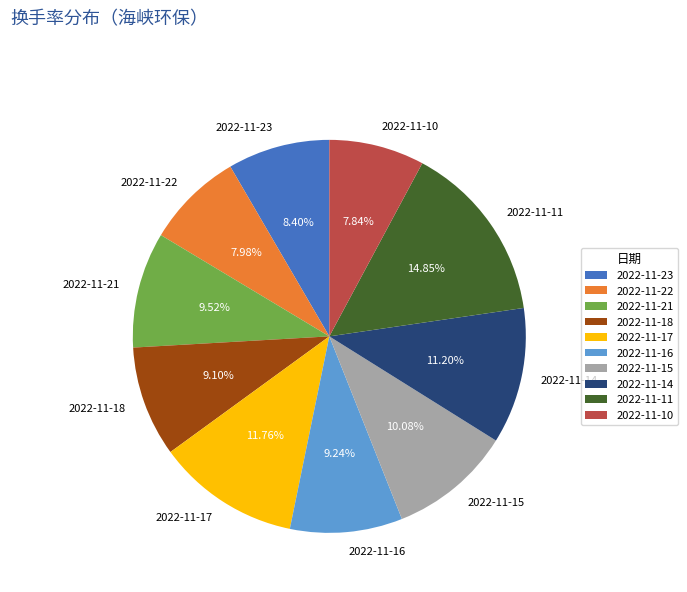

The 2022-11-14 slice represents 1% of the pie. True or false?

False